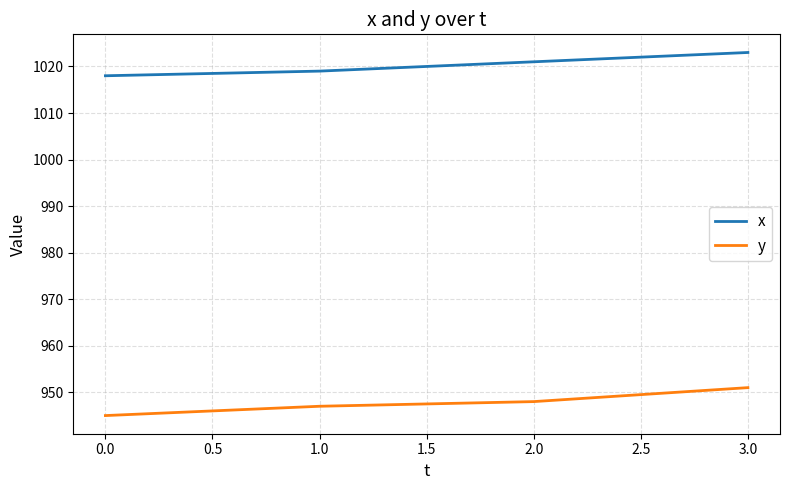

The value of x at 0.0 is 1018. True or false?

True